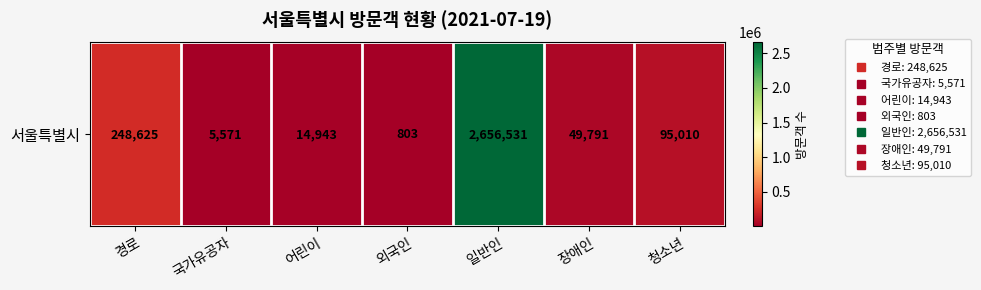

Where does the data first go above 49791?

경로